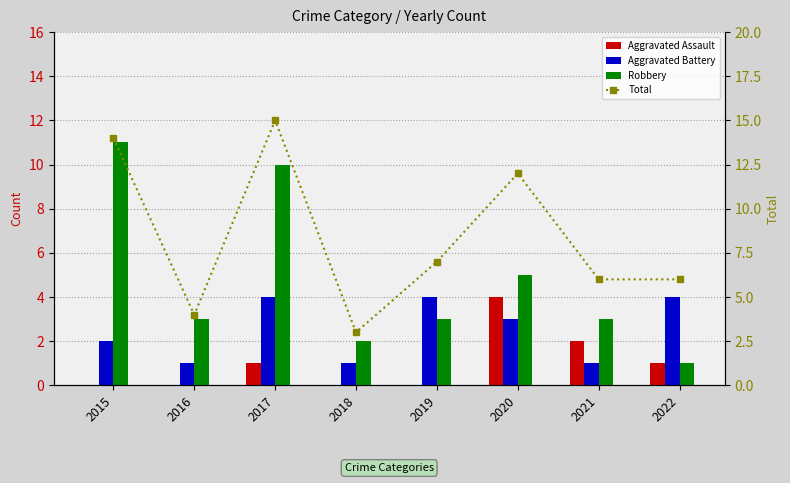

What is the sum of all Aggravated Battery values?

20